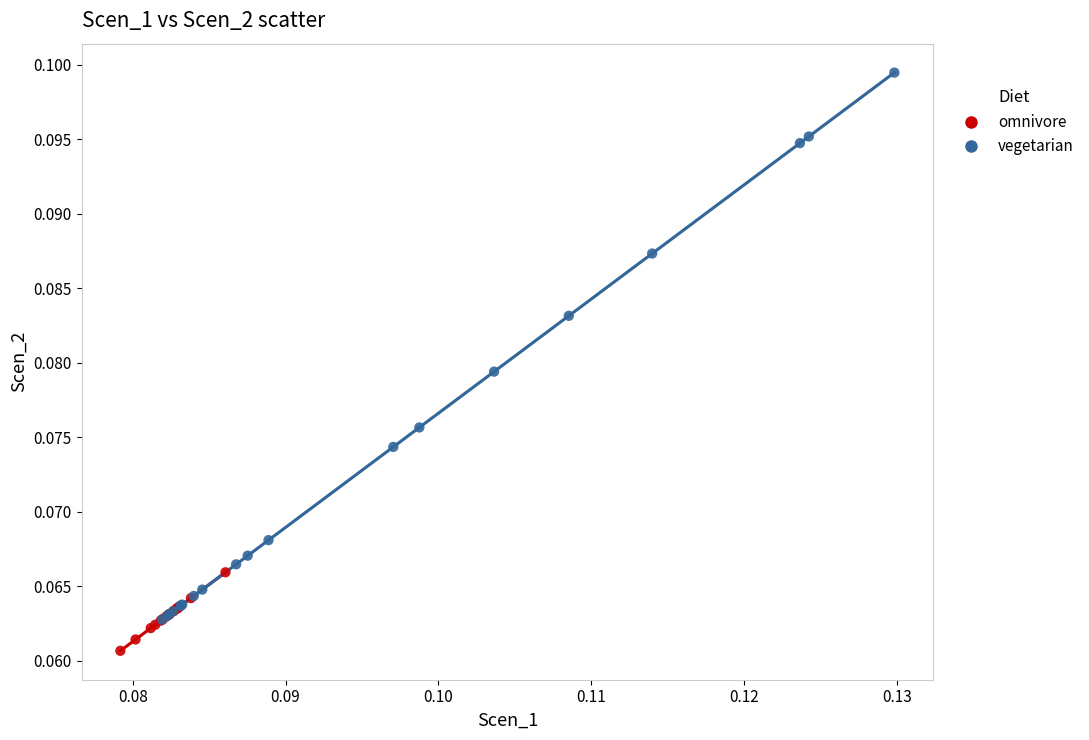

Which series contains the lowest Y value?

omnivore